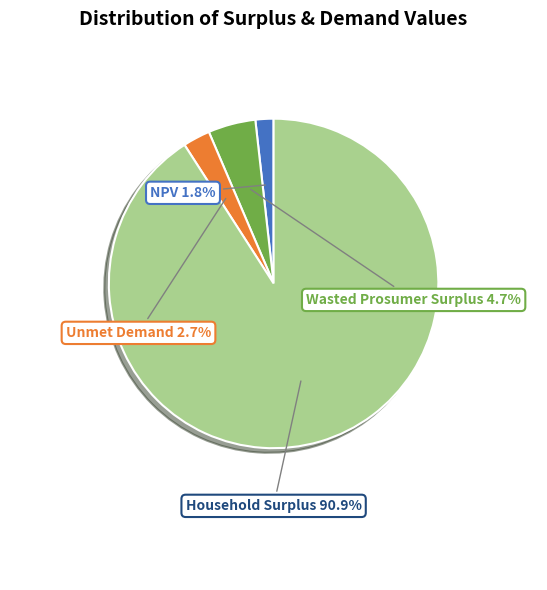

Which category has the smallest portion of the pie?

NPV